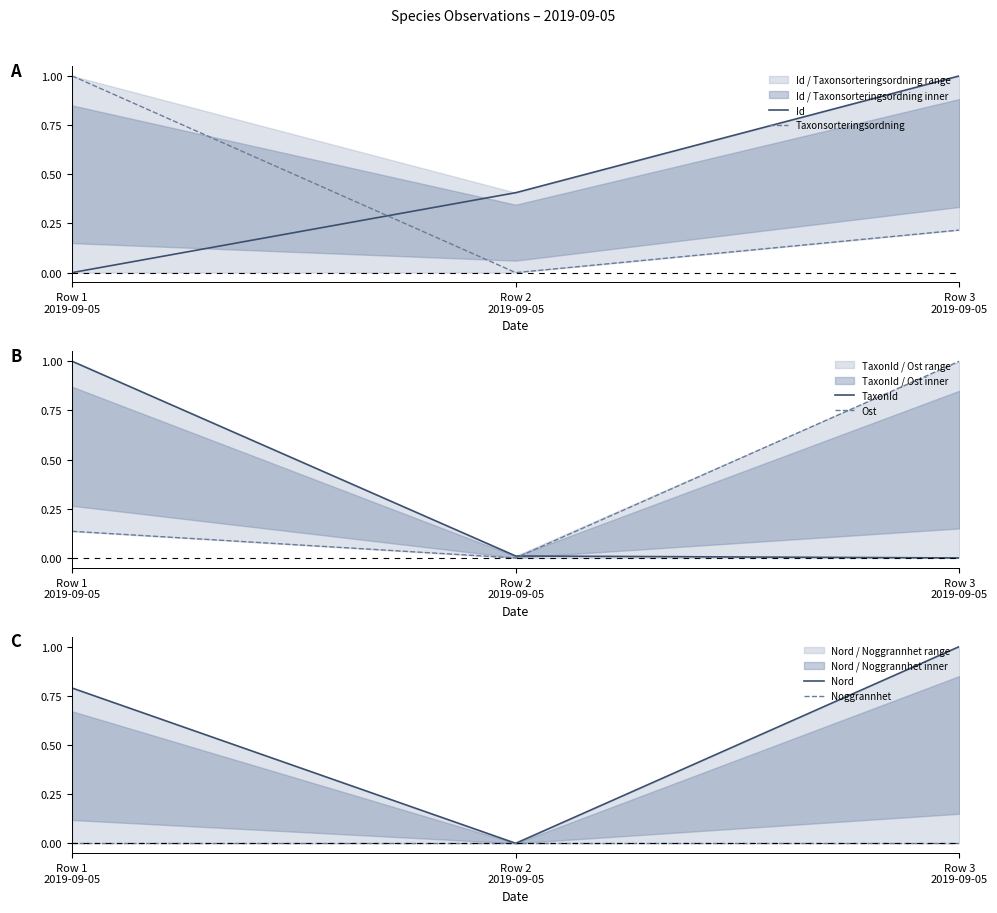

Which series has the largest range (max minus min)?

Id